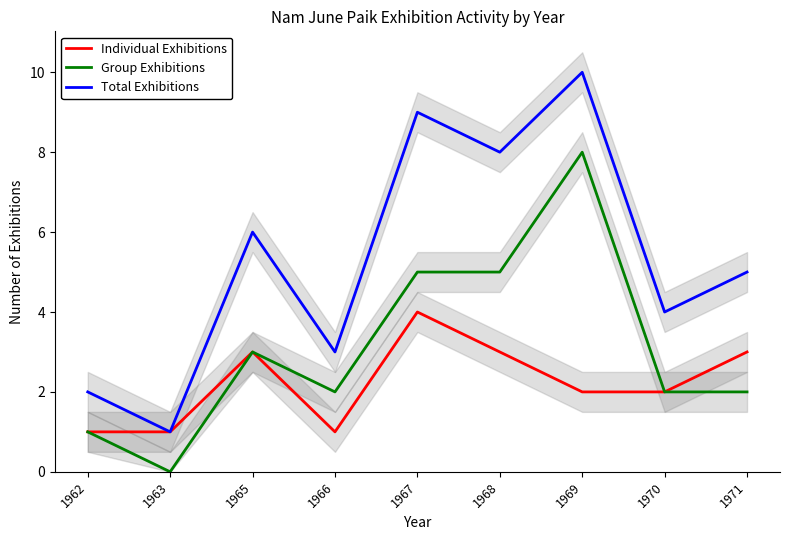

How many values in the Total Exhibitions series exceed 5?

4